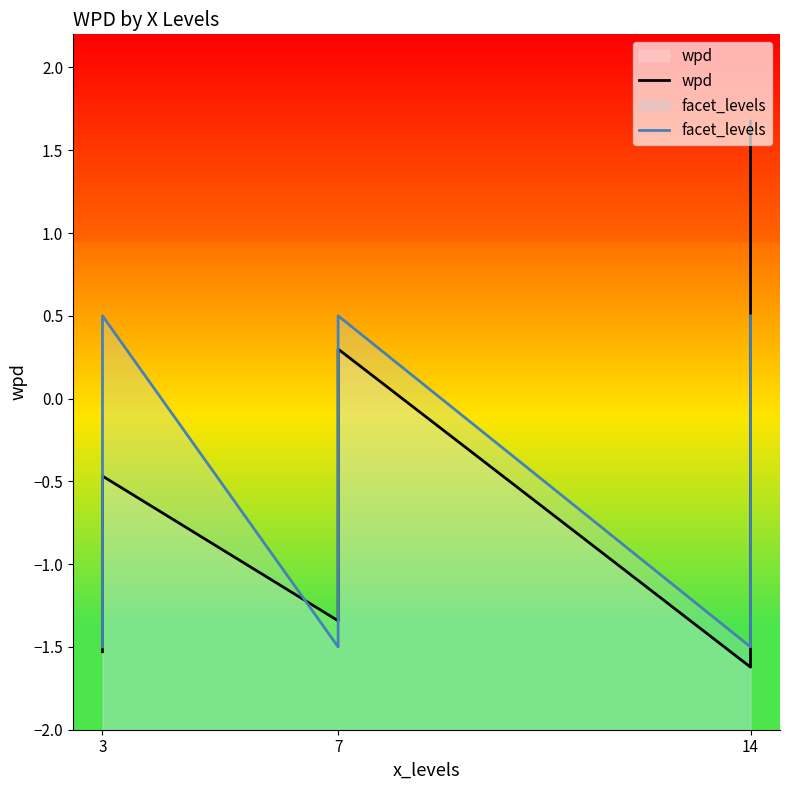

Between 7 and 14, which series saw the biggest shift?

facet_levels